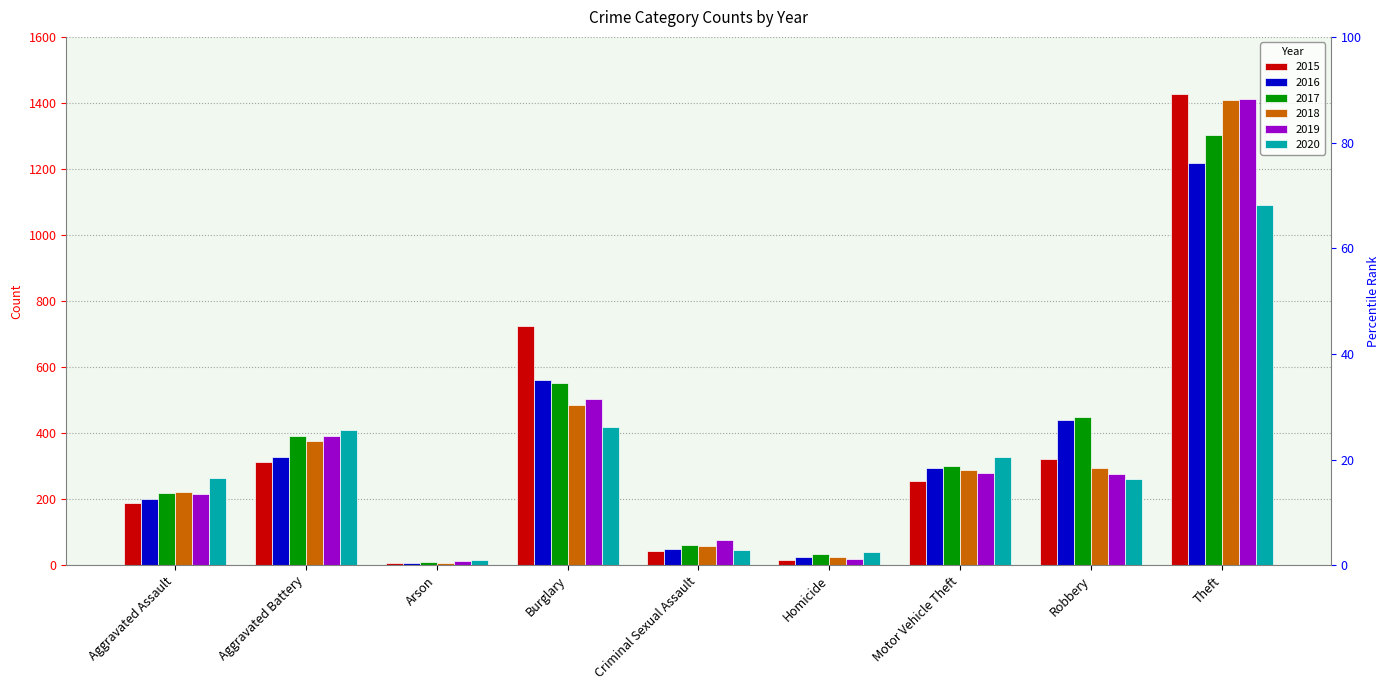

Which category has the lowest value across all series?

Arson